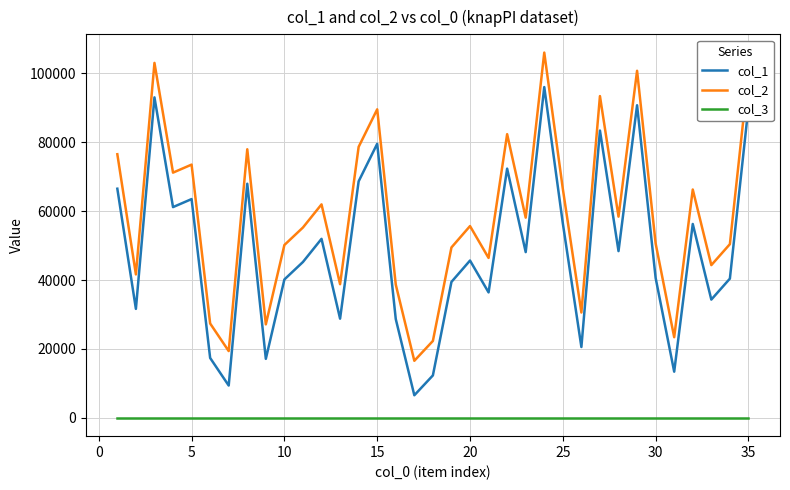

True or false: col_3 and col_1 cross at least once.

False